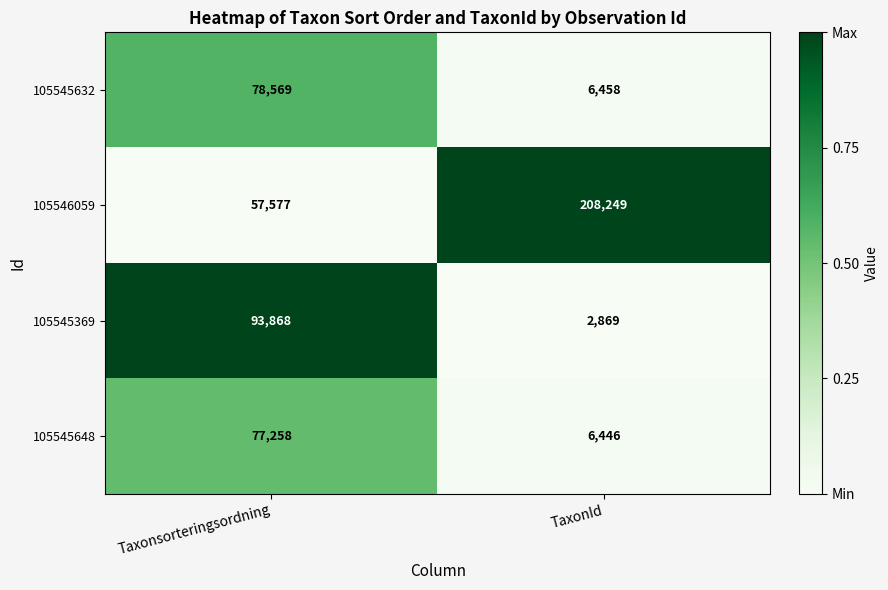

How many distinct data groups are displayed?

4